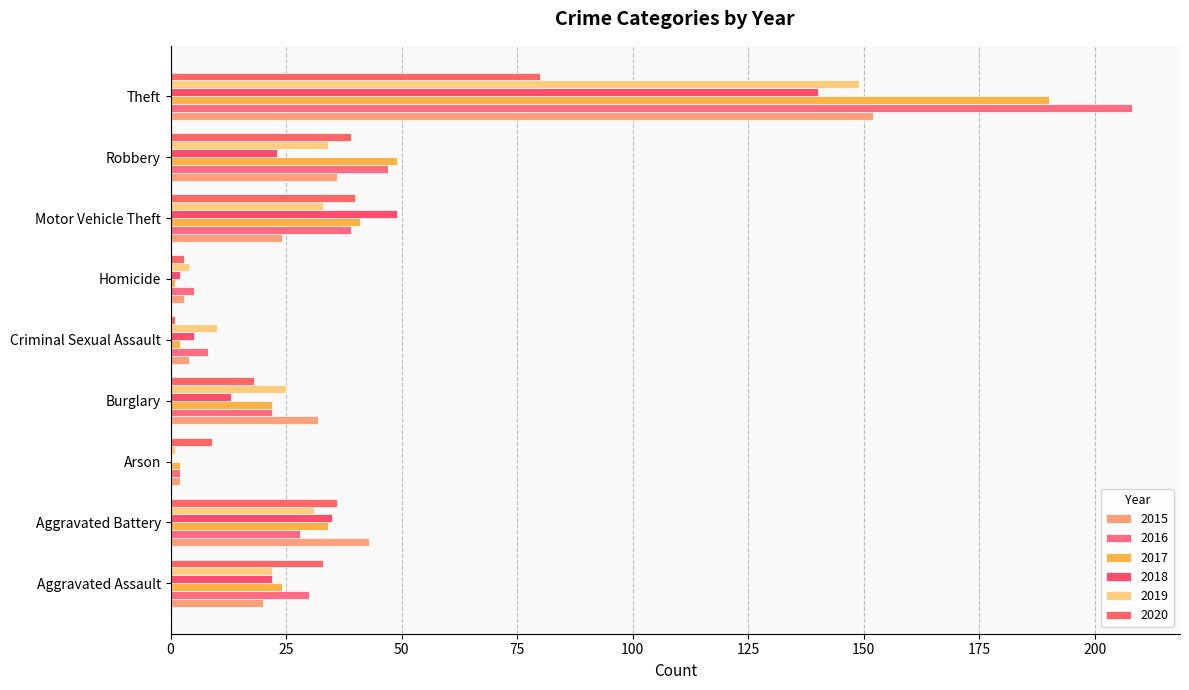

At how many categories does at least one series exceed 16?

6